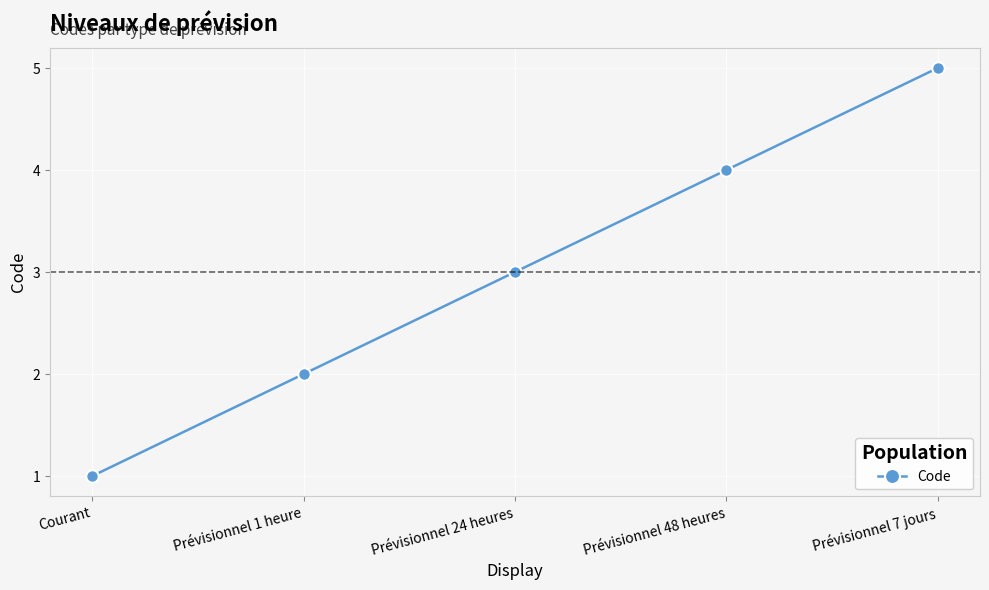

What is the difference between the maximum and minimum values?

4